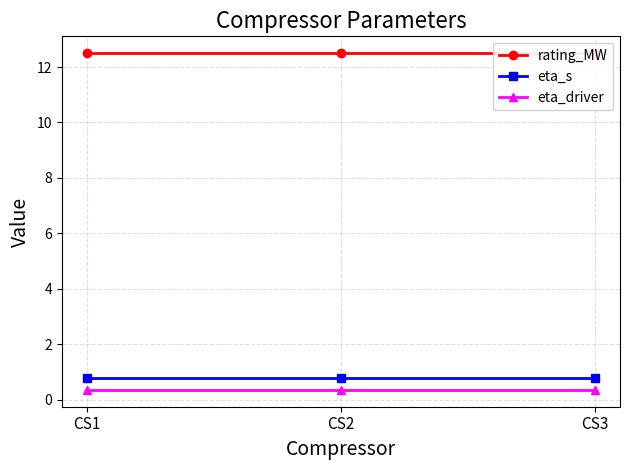

What is the maximum value for rating_MW?

12.5